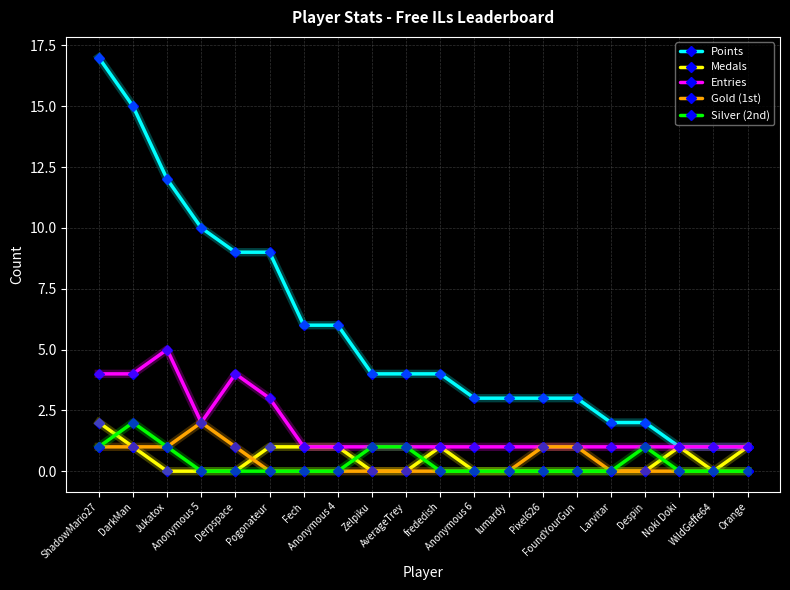

Which series has the widest spread of values?

Points